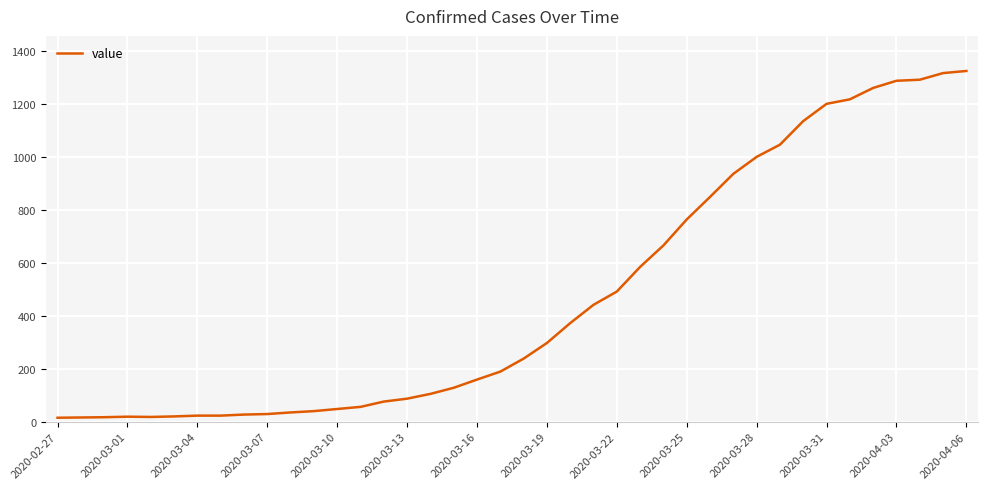

What is the sum of all values?

18830